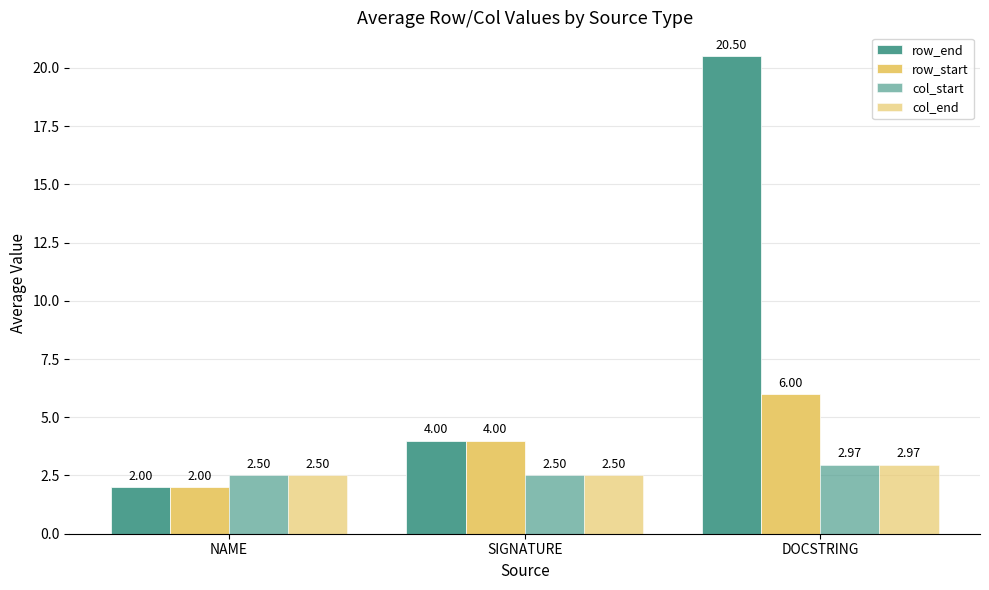

At which label is row_end closest to 11?

SIGNATURE